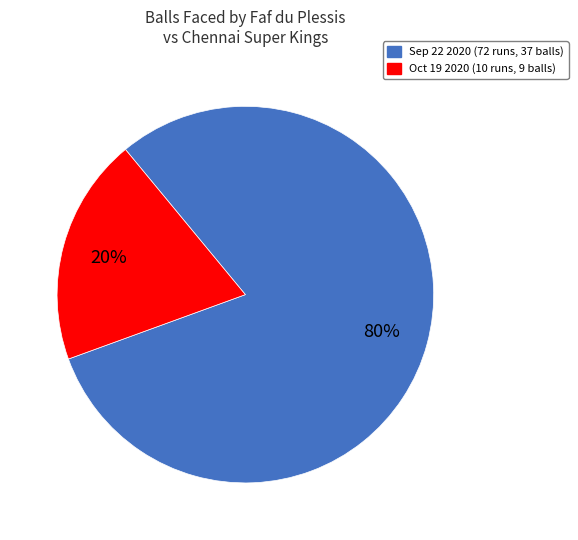

Which slice is the largest?

Sep 22 2020 (72 runs, 37 balls)